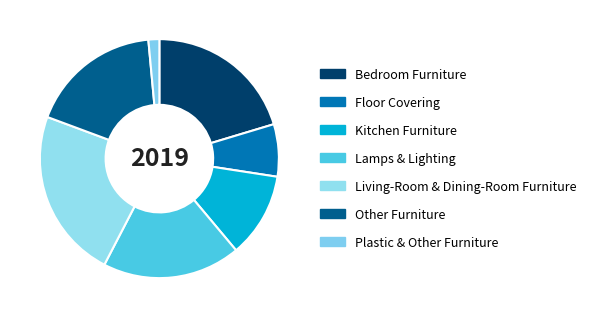

To the nearest percent, what is the difference between the Lamps & Lighting and Bedroom Furniture slice percentages?

2%